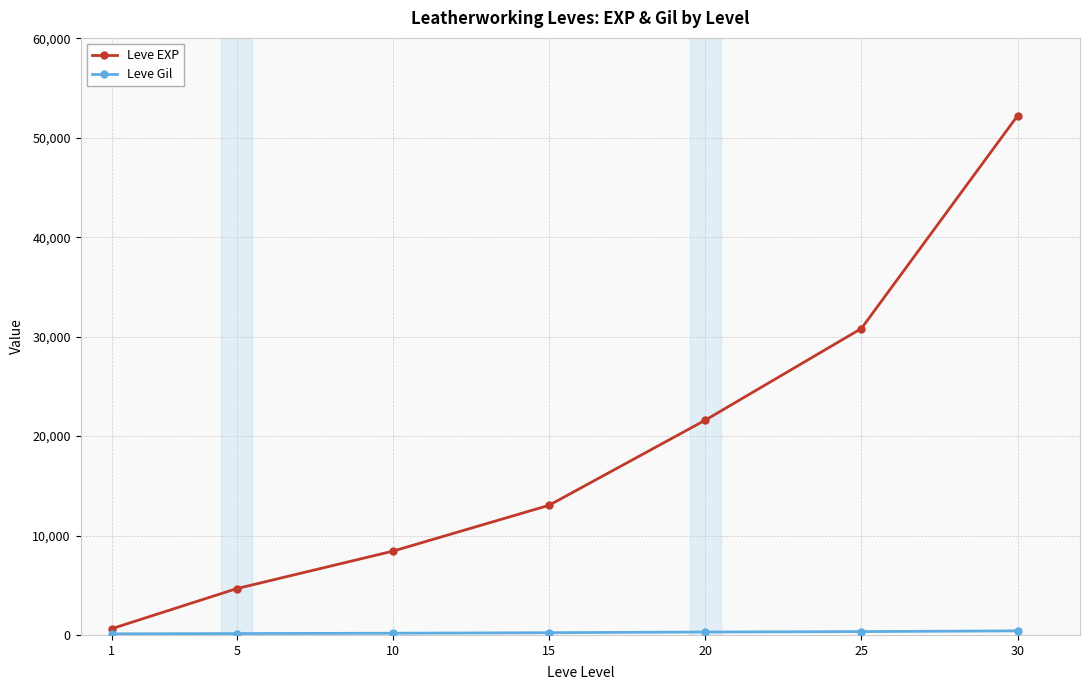

Rank the categories by Leve EXP value from lowest to highest.

1, 5, 10, 15, 20, 25, 30